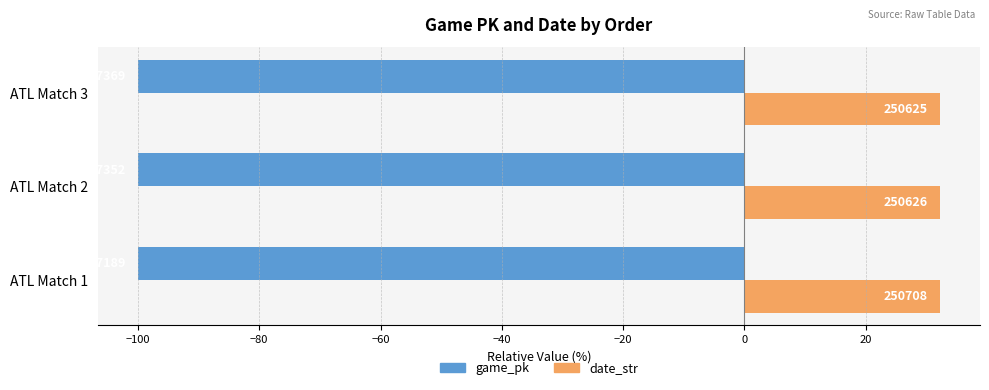

What are all the series names shown in the legend?

game_pk, date_str